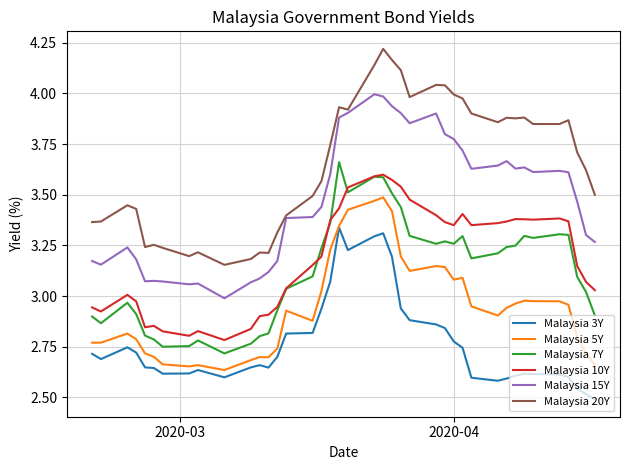

What are all the series names shown in the legend?

Malaysia 3Y, Malaysia 5Y, Malaysia 7Y, Malaysia 10Y, Malaysia 15Y, Malaysia 20Y